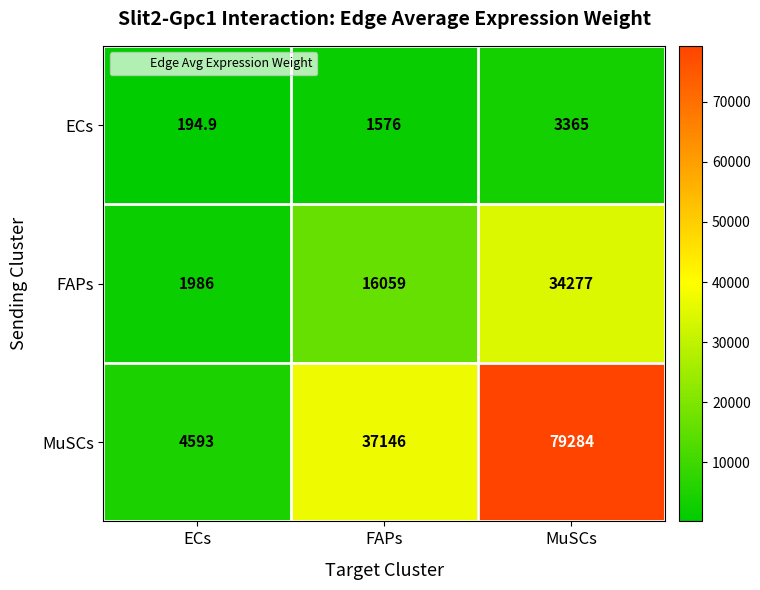

Which series has the largest total across all categories?

MuSCs